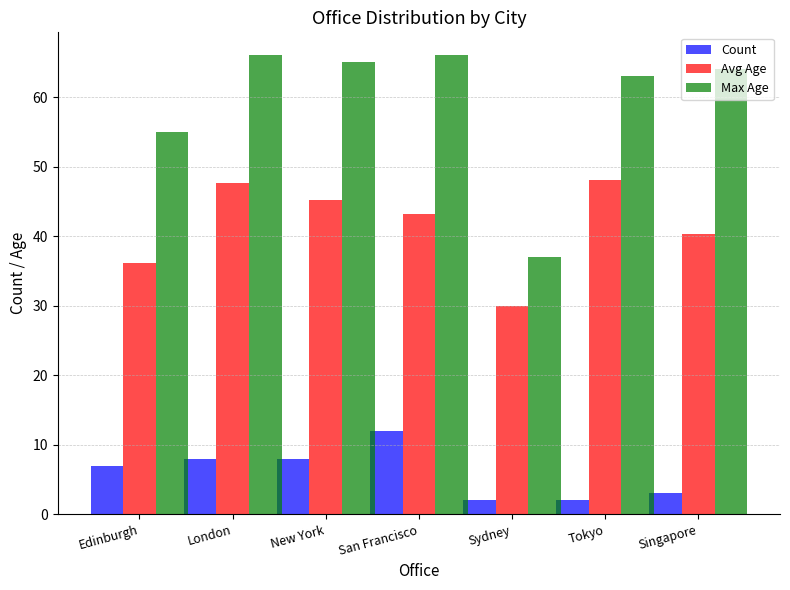

Is the value of Max Age at Edinburgh greater than the value of Count at London?

Yes